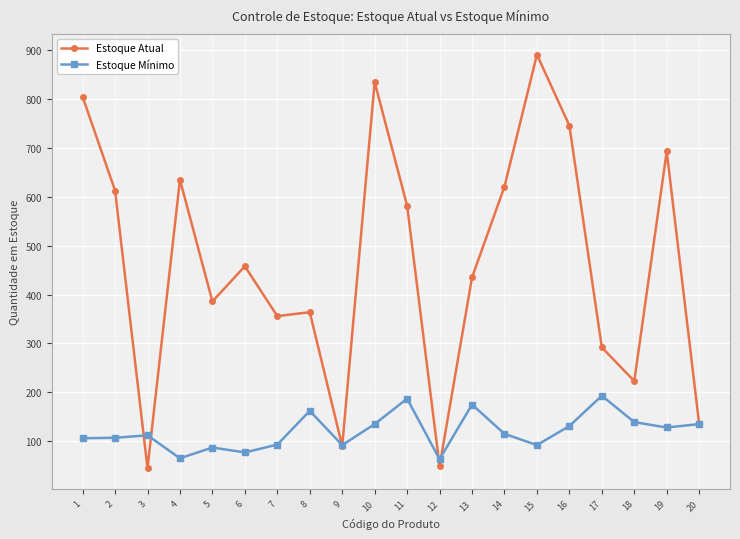

True or false: Estoque Atual has more than 0 points higher than both neighbors.

True